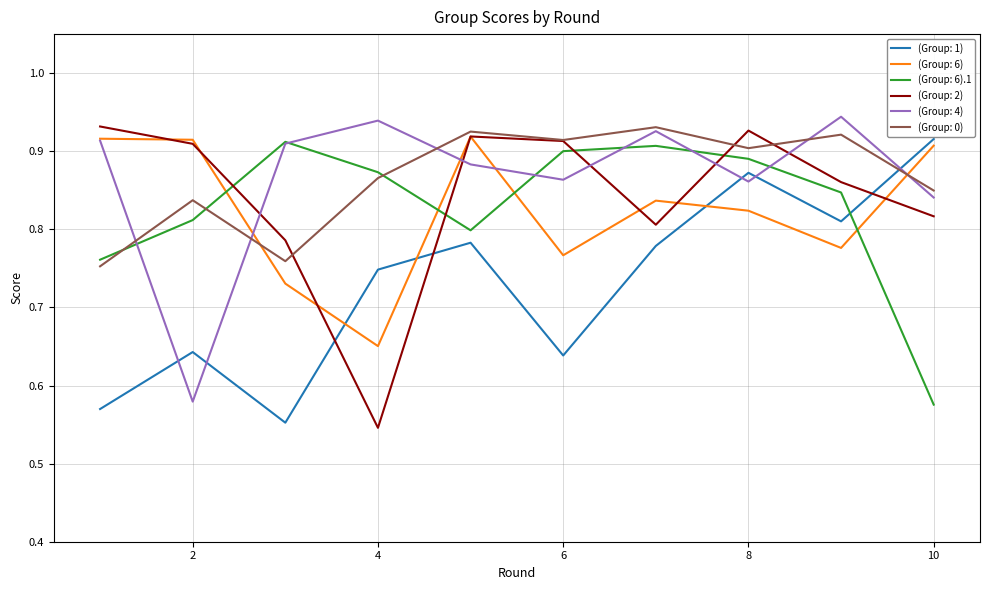

At how many categories does at least one series exceed 0?

10